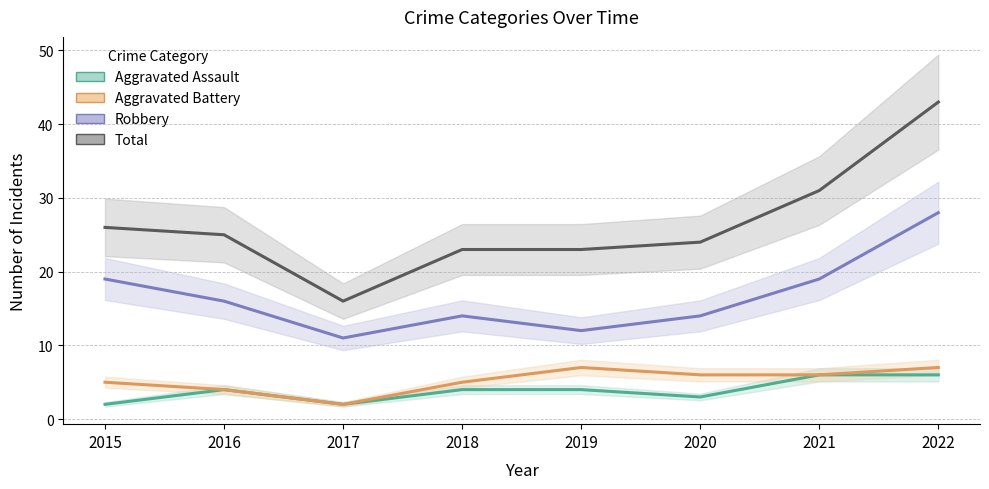

Between 2018 and 2022, which series saw the biggest shift?

Total